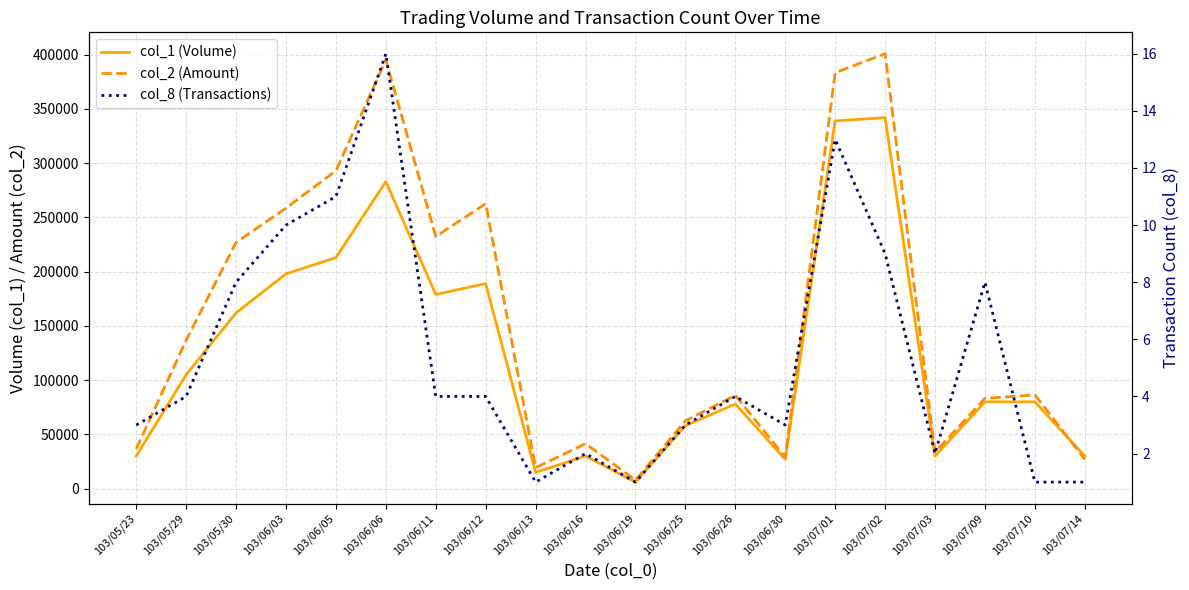

Reading left to right, what are all the values shown in this chart?

col_1 (Volume): 103/05/23=30000	103/05/29=105000	103/05/30=162000	103/06/03=198000	103/06/05=213000	103/06/06=283000	103/06/11=179000	103/06/12=189000	103/06/13=15000	103/06/16=30000	103/06/19=6000	103/06/25=58000	103/06/26=78000	103/06/30=27000	103/07/01=339000	103/07/02=342000	103/07/03=30000	103/07/09=80000	103/07/10=80000	103/07/14=30000
col_2 (Amount): 103/05/23=36600	103/05/29=136780	103/05/30=226880	103/06/03=258620	103/06/05=293040	103/06/06=395260	103/06/11=232450	103/06/12=262710	103/06/13=19350	103/06/16=41400	103/06/19=7860	103/06/25=62490	103/06/26=86000	103/06/30=28900	103/07/01=383450	103/07/02=400910	103/07/03=33600	103/07/09=83200	103/07/10=86400	103/07/14=27000
col_8 (Transactions): 103/05/23=3	103/05/29=4	103/05/30=8	103/06/03=10	103/06/05=11	103/06/06=16	103/06/11=4	103/06/12=4	103/06/13=1	103/06/16=2	103/06/19=1	103/06/25=3	103/06/26=4	103/06/30=3	103/07/01=13	103/07/02=9	103/07/03=2	103/07/09=8	103/07/10=1	103/07/14=1